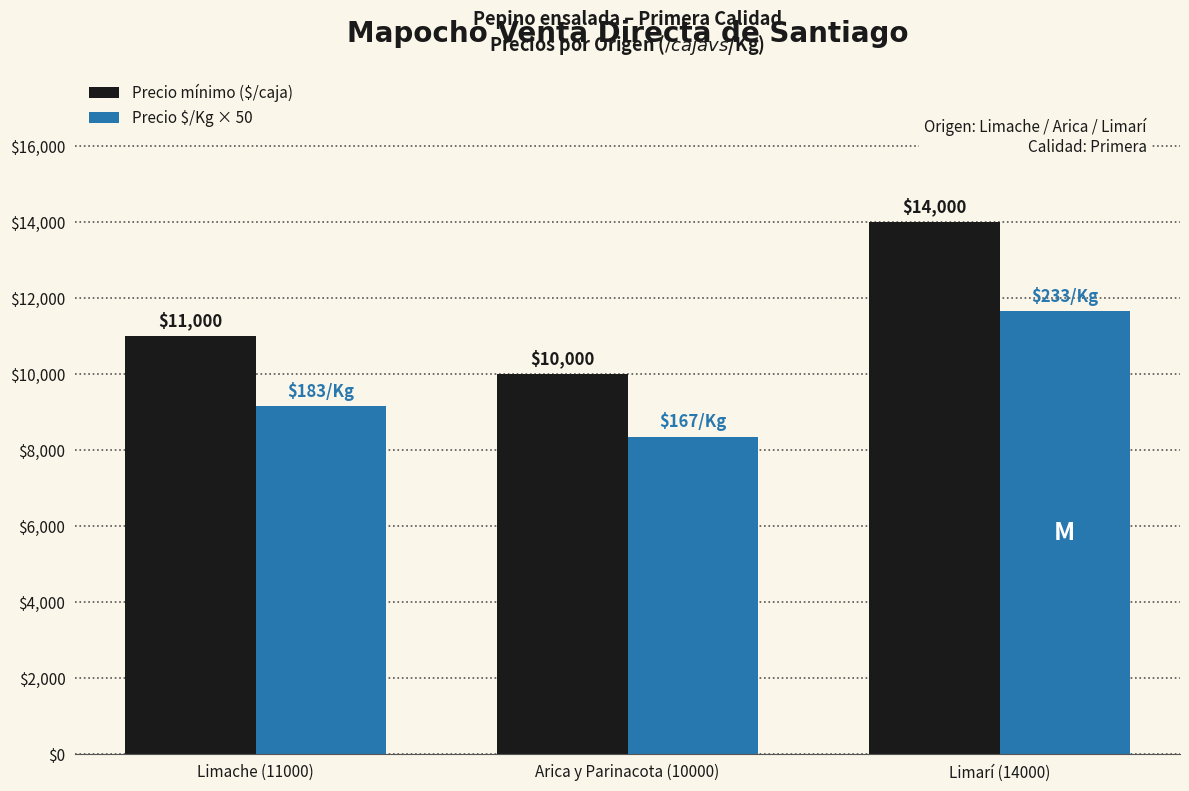

Rank the series at Arica y Parinacota (10000) from highest to lowest value.

Precio mínimo ($/caja), Precio $/Kg × 50